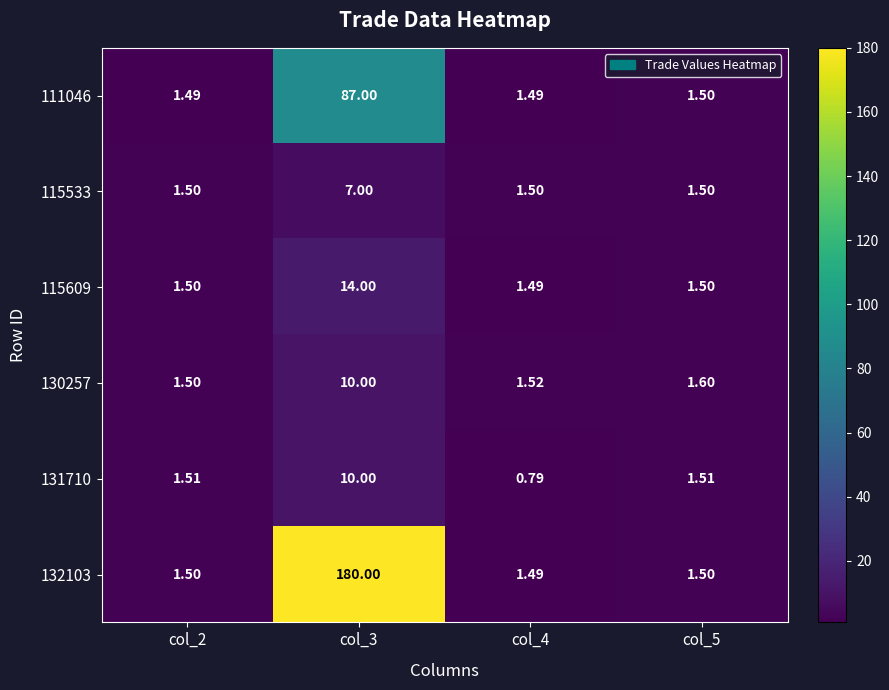

How many categories are shown in the chart?

4